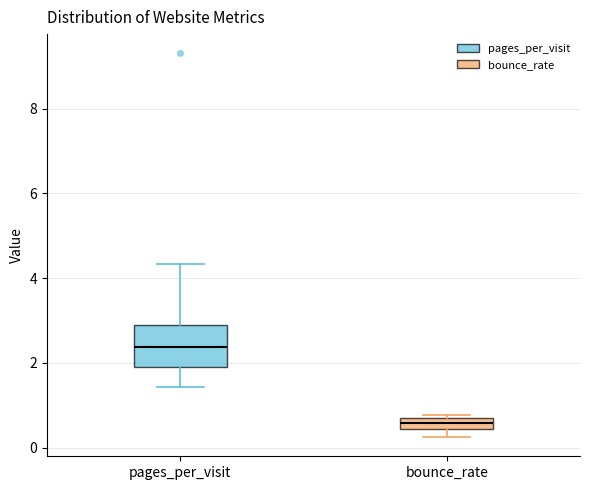

Which box is the tallest, from its lower edge to its upper edge?

pages_per_visit